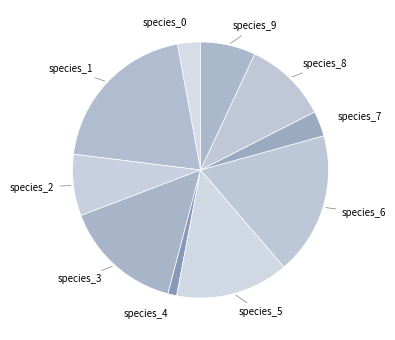

How many segments does this pie chart have?

10